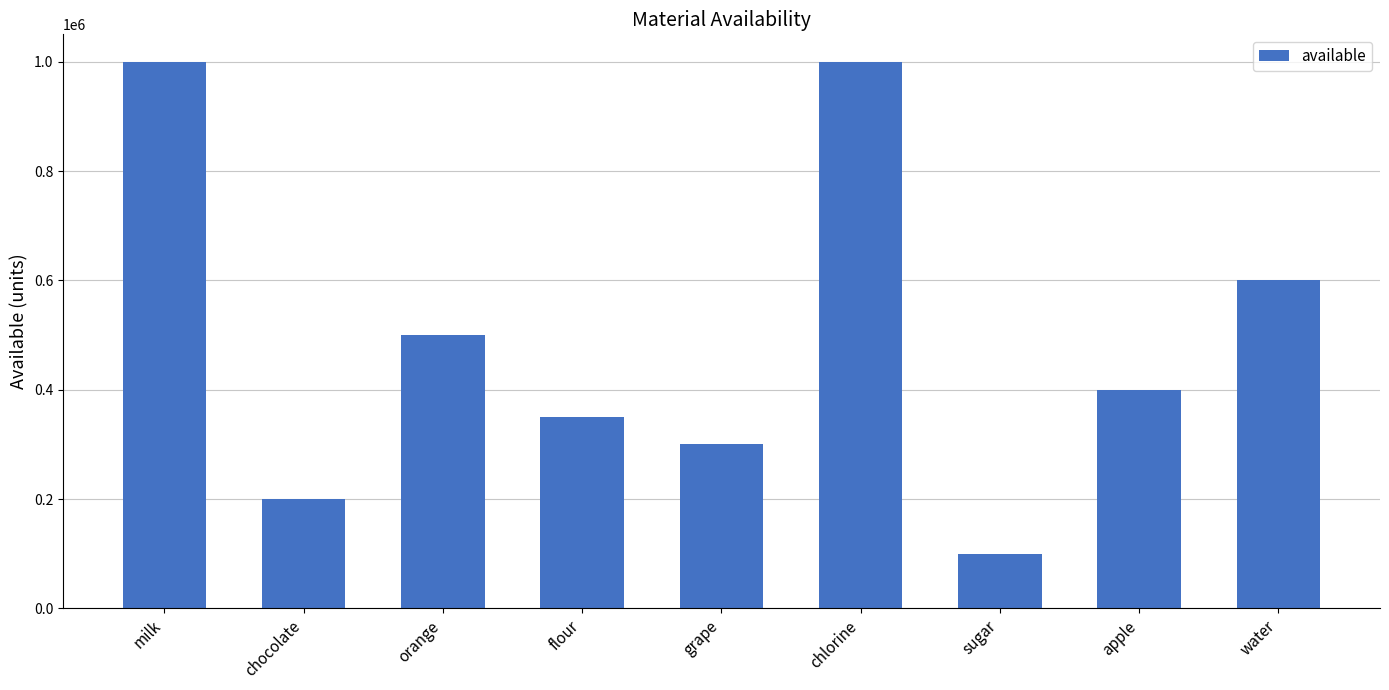

The value at sugar is 165912. True or false?

False